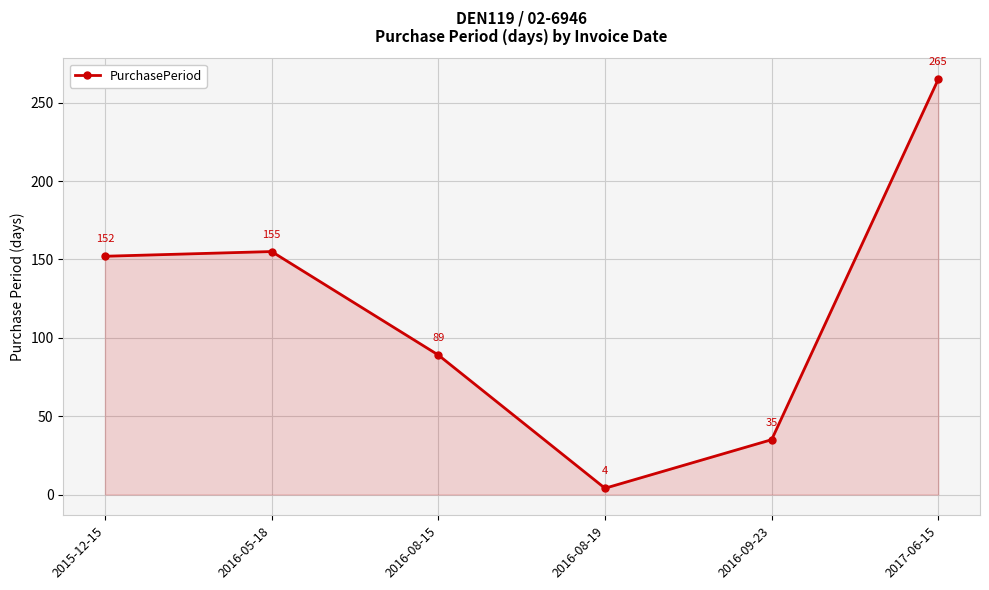

What is the ratio of the value at 2015-12-15 to the value at 2016-08-15?

1.7